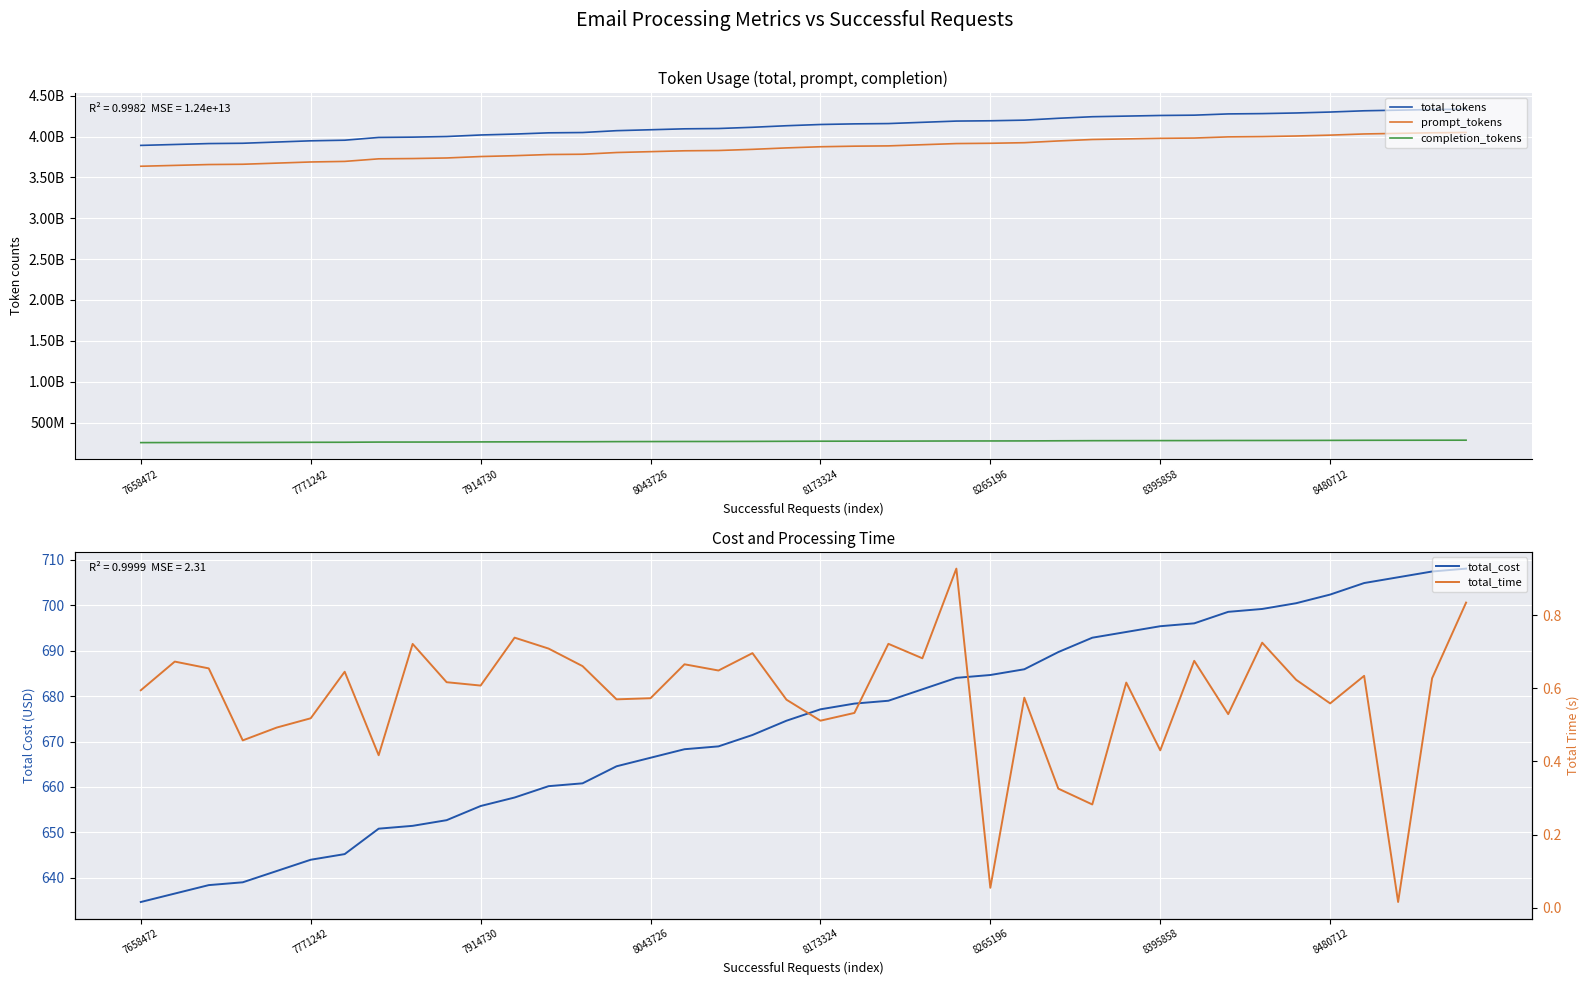

True or false: total_time has a value of 0.7 at 16.

True